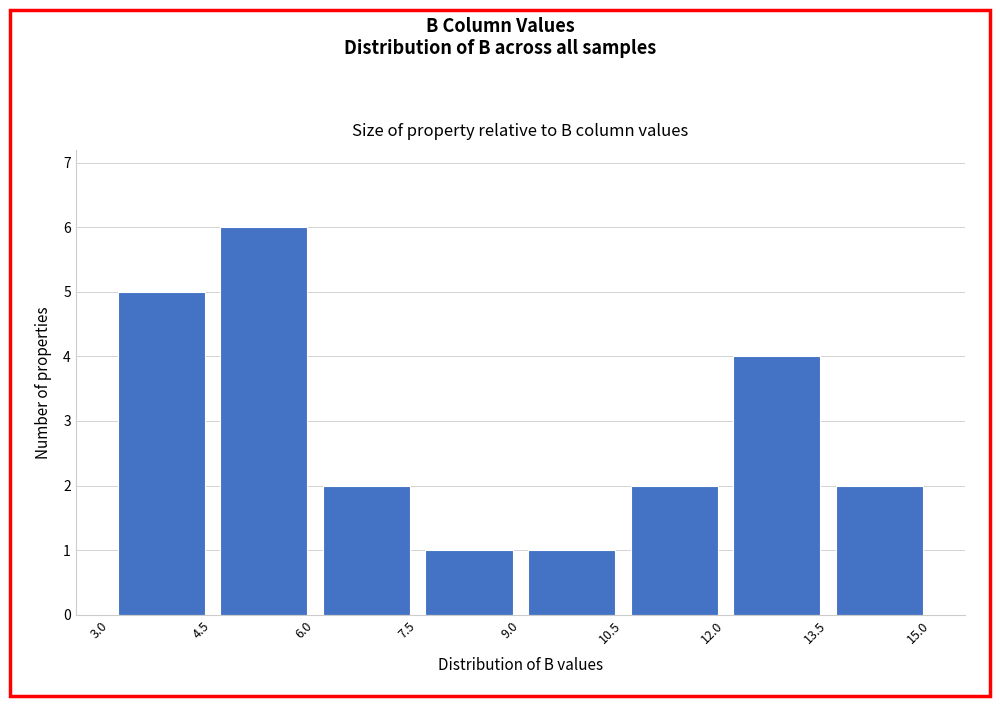

Reading left to right, transcribe this chart: for each bar, give the range it covers on the x-axis and its height. The values are not printed on the chart, so give them approximately, as read against the axis.

3.0 to 4.5: 5
4.5 to 6.0: 6
6.0 to 7.5: 2
7.5 to 9.0: 1
9.0 to 10.5: 1
10.5 to 12.0: 2
12.0 to 13.5: 4
13.5 to 15.0: 2